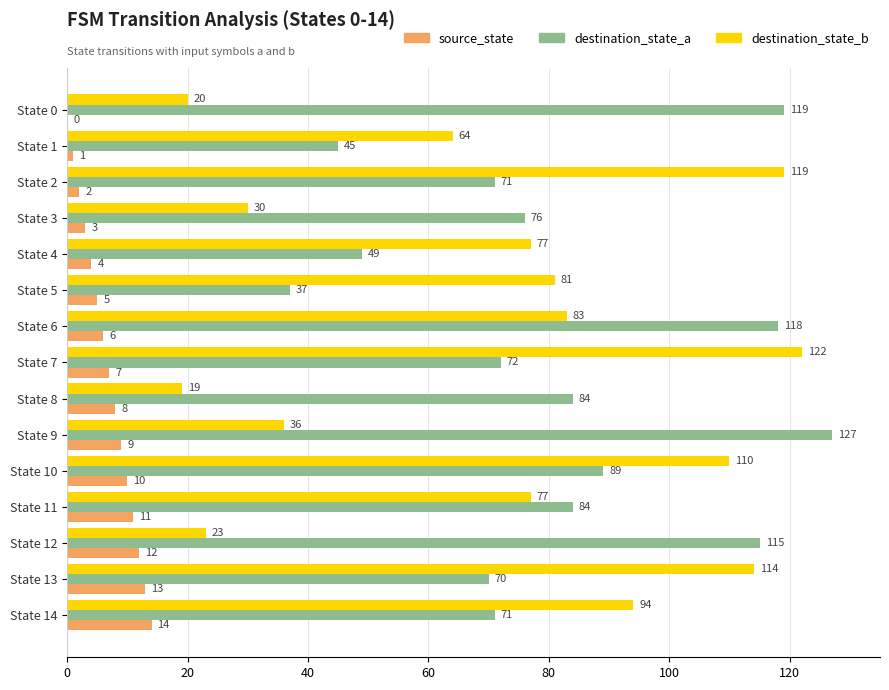

Which series has the widest spread of values?

destination_state_b